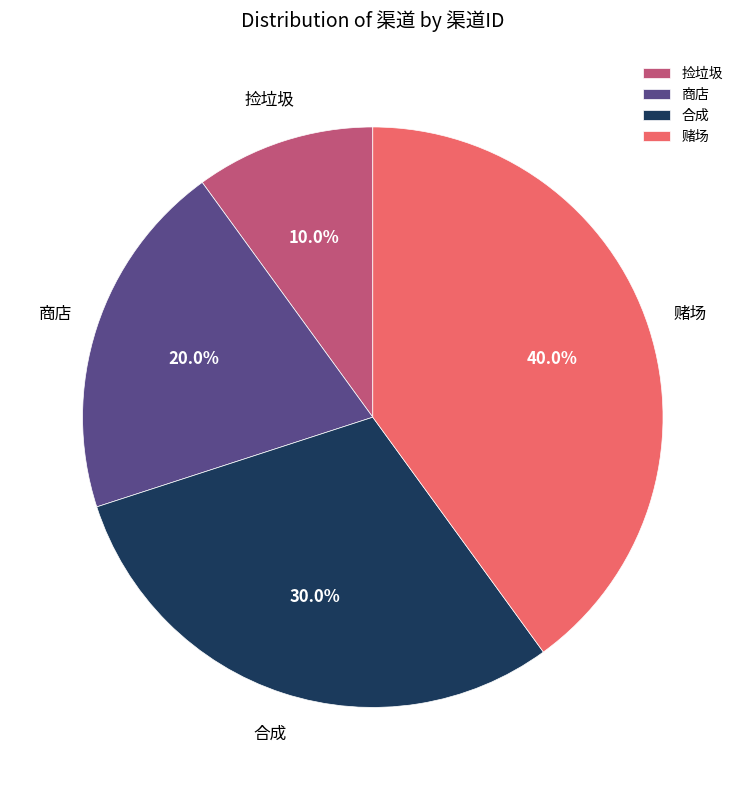

How many segments does this pie chart have?

4